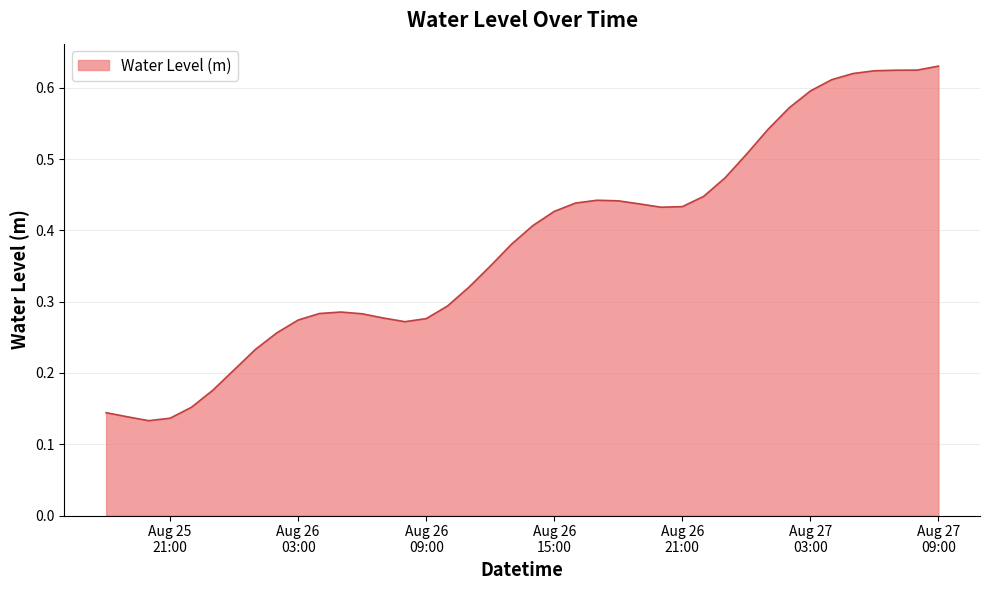

At which category does the data reach its first local peak?

2025-08-26 05:00:00